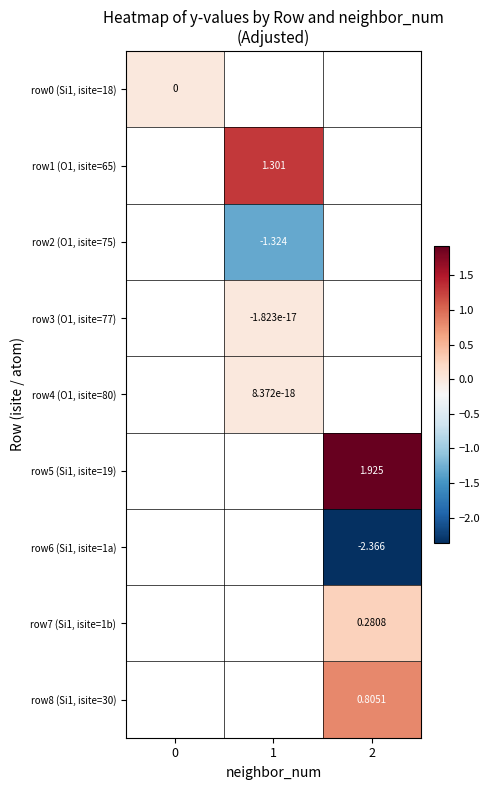

How many values in the row3 (O1, isite=77) series are below 0?

1